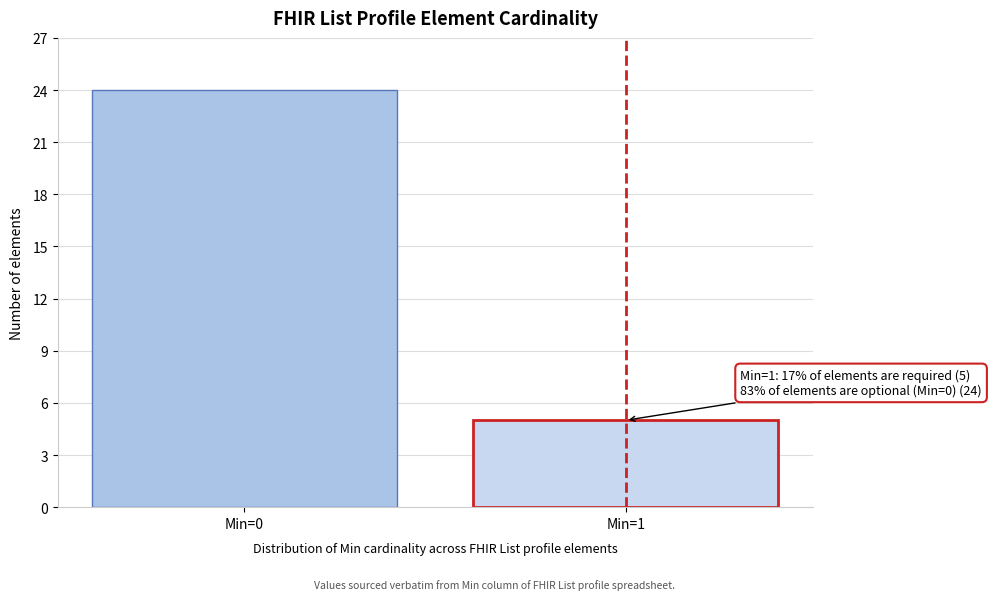

Reading left to right, extract all data points from this chart.

Min=0=24	Min=1=5